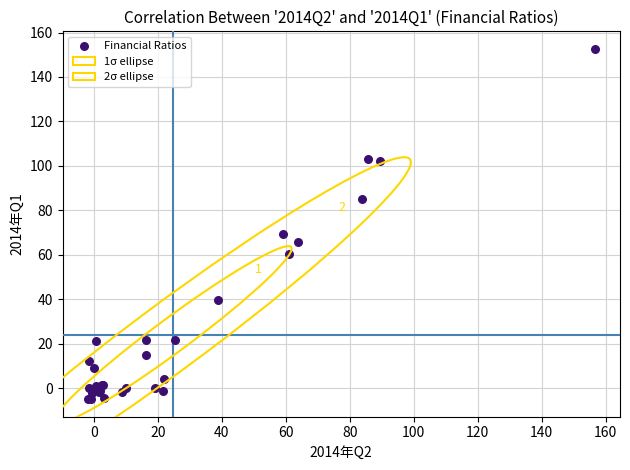

What Y value in the scatter plot is closest to 73?

69.1